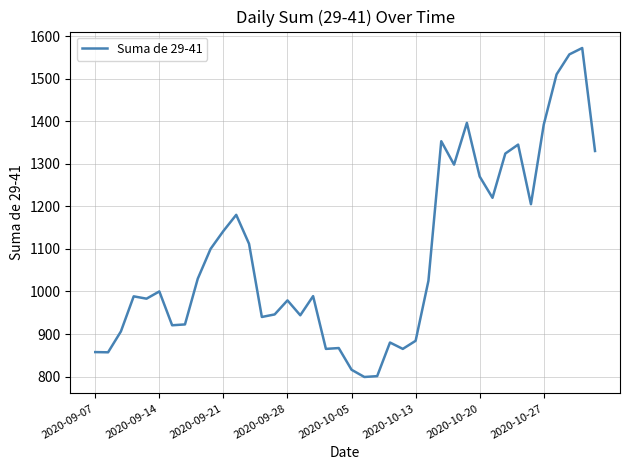

What is the difference between the maximum and minimum values?

773.0